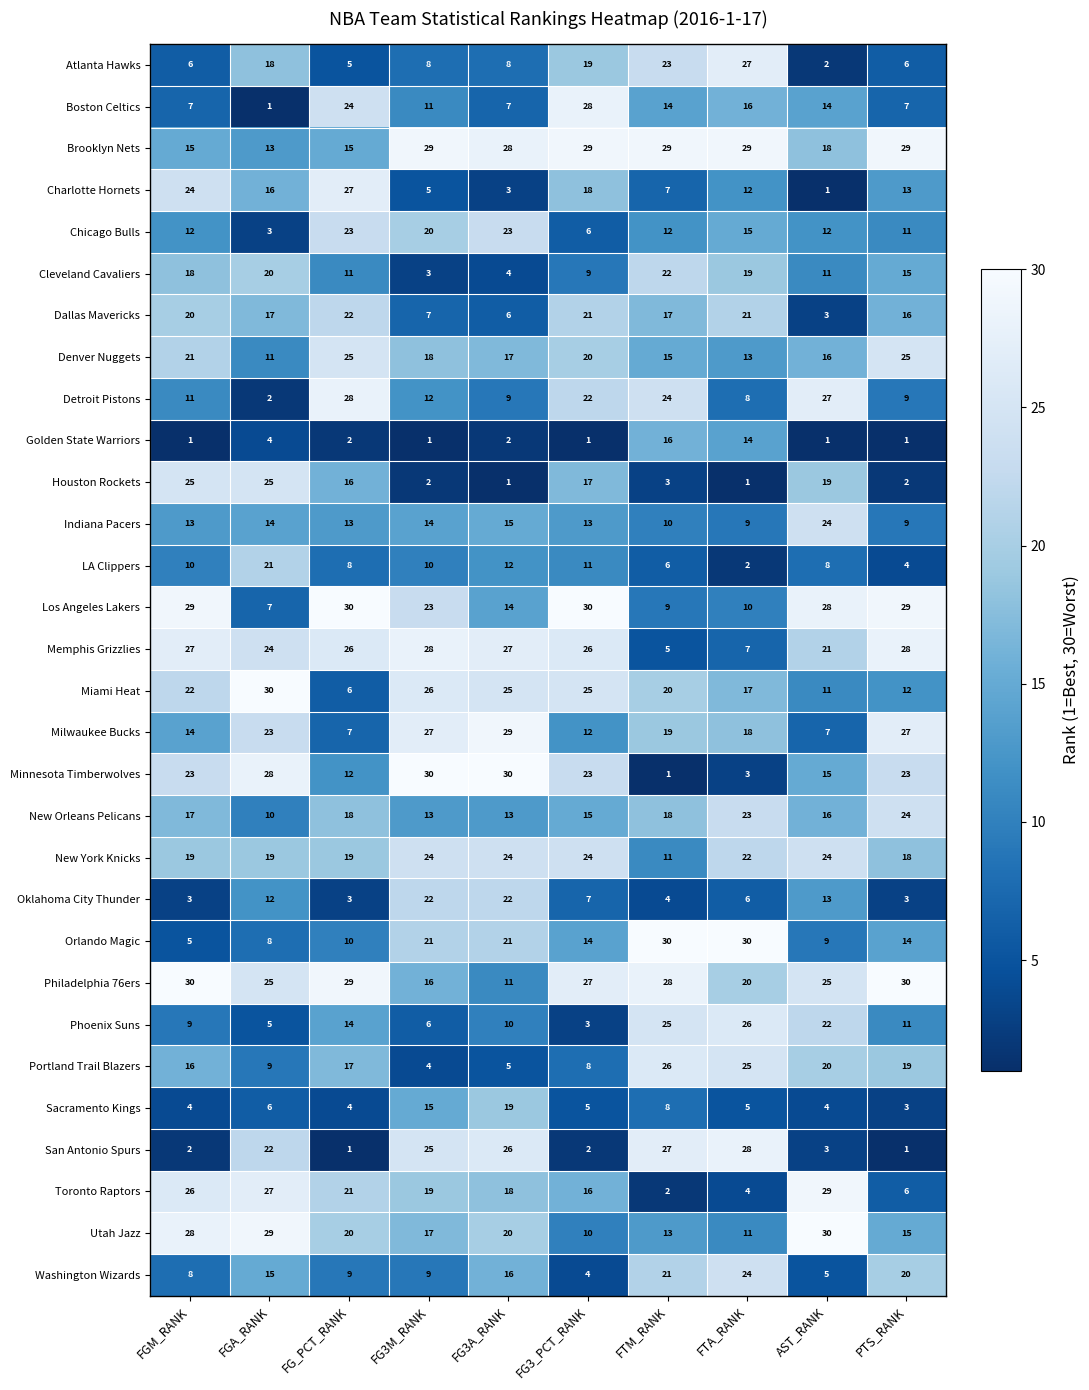

At how many categories does at least one series exceed 11?

10